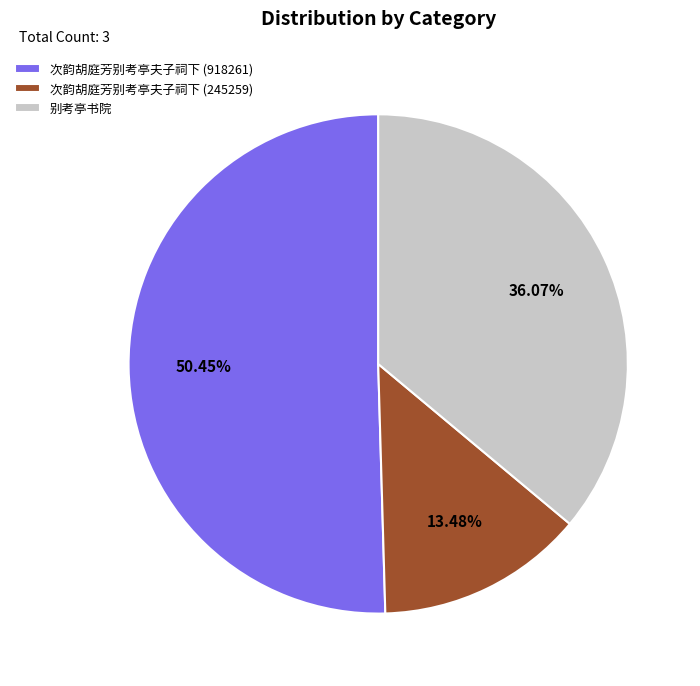

Between 次韵胡庭芳别考亭夫子祠下 (918261) and 别考亭书院, which is larger?

次韵胡庭芳别考亭夫子祠下 (918261)